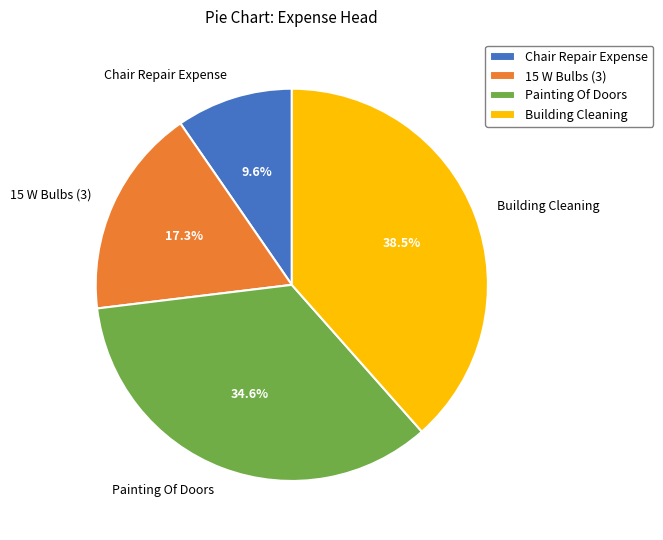

Does any single category account for the majority?

No